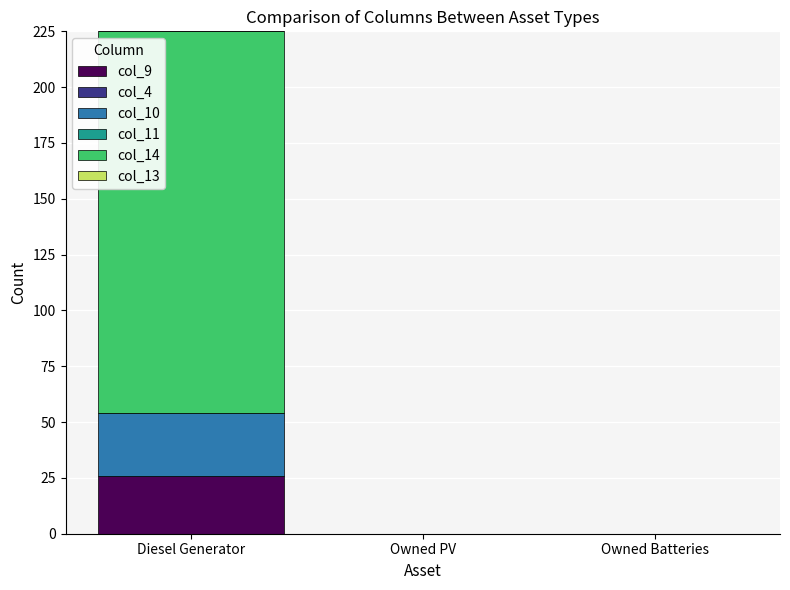

Reading left to right, what are the values for col_9?

Diesel Generator=26	Owned PV=0	Owned Batteries=0